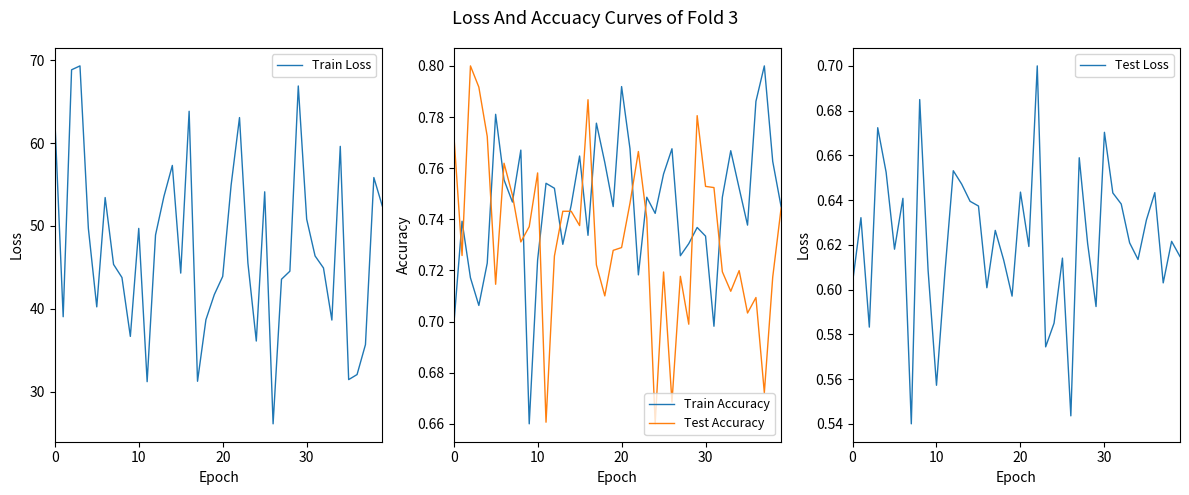

Which series has the largest range (max minus min)?

Train Loss